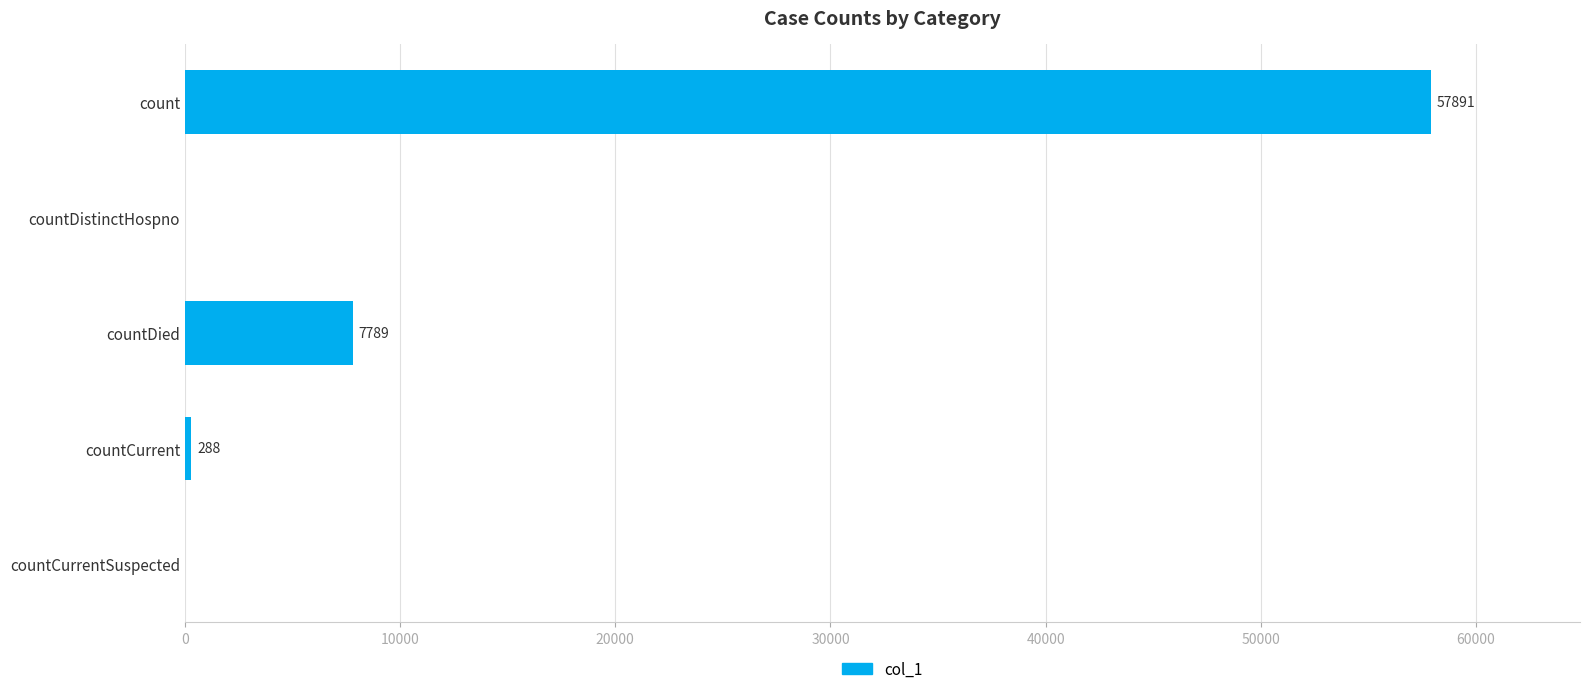

Count the number of categories in the chart.

5